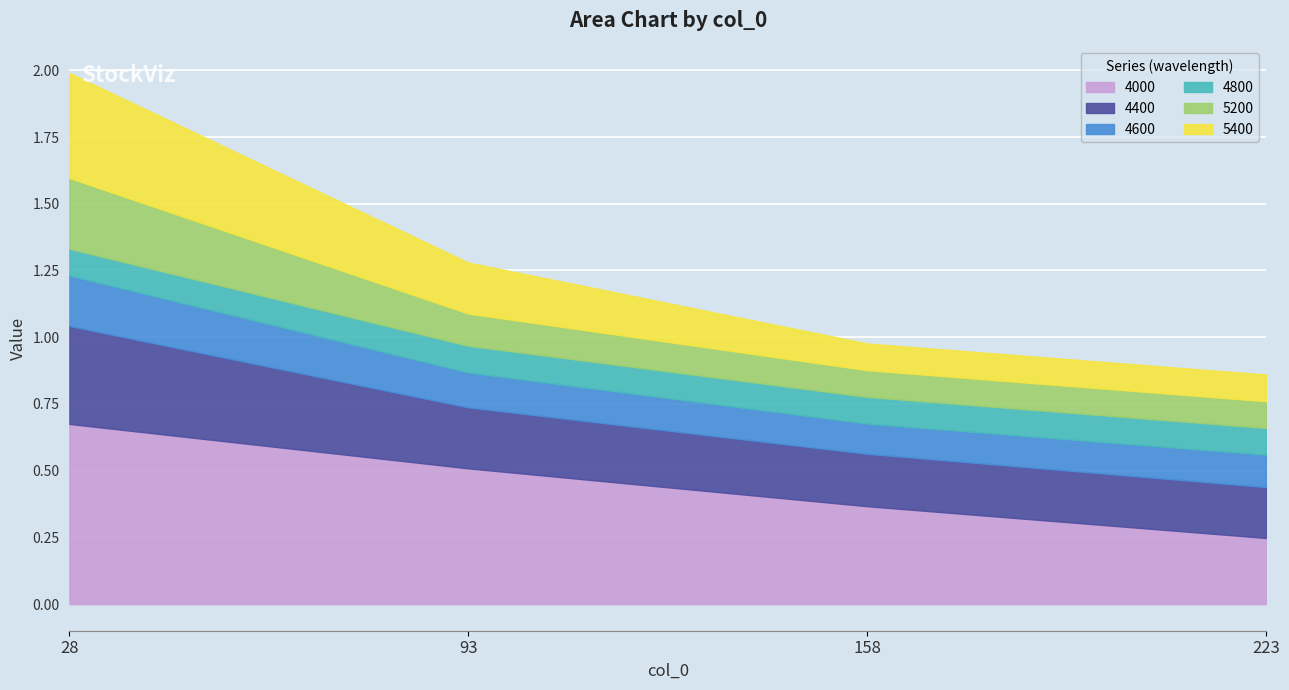

Which category has the highest value in the 4000 series?

28